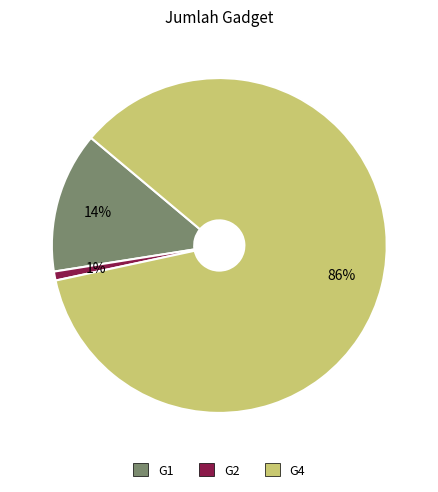

To the nearest percent, what is the average slice percentage?

33%